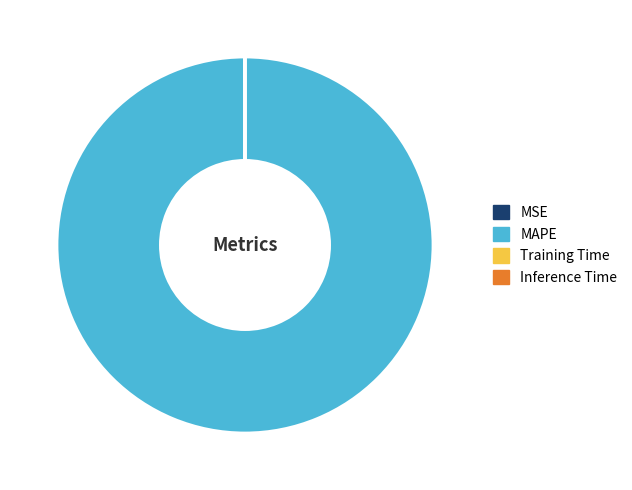

What is the largest slice in the pie chart?

MAPE